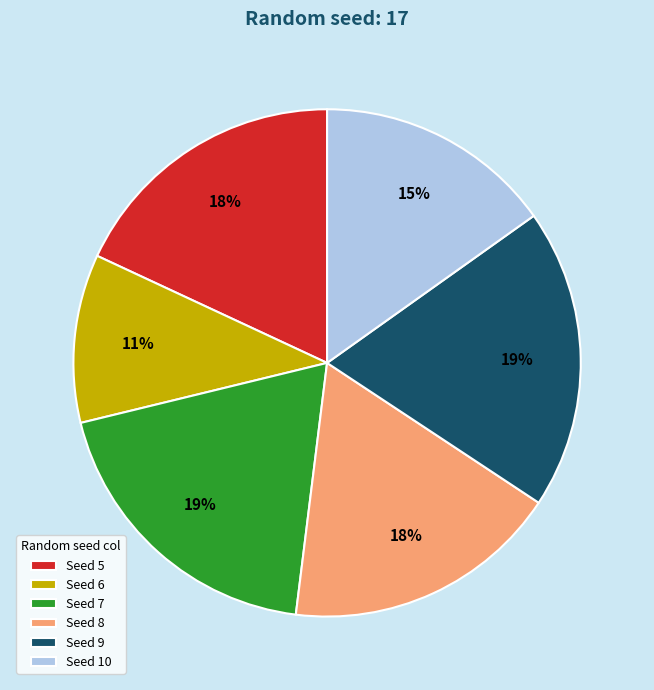

To the nearest percent, what portion does Seed 6 represent?

11%